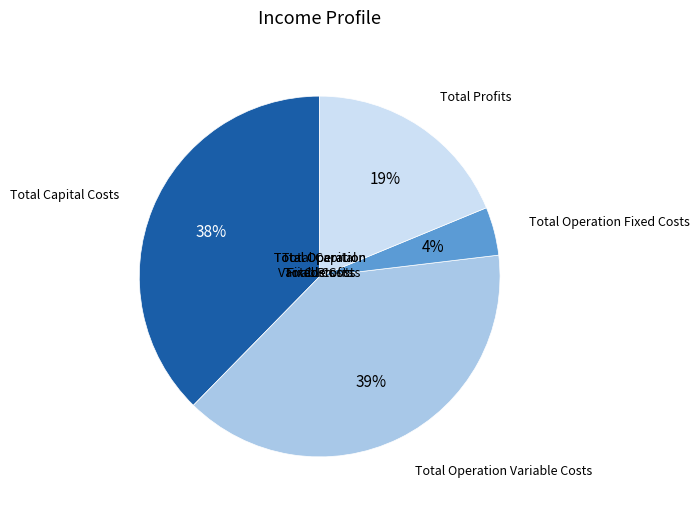

Is there a majority slice in this chart?

No